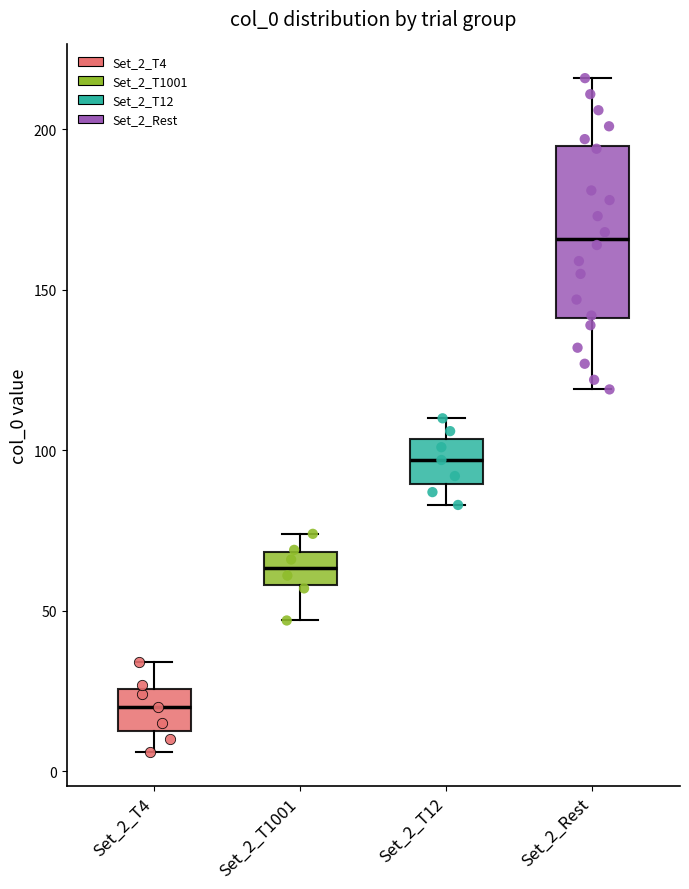

Reading left to right, transcribe this box plot: for each box, give where its median line is, the range the box spans, and where its two whiskers end, as read against the y-axis. The values are not printed on the chart, so give them approximately, as read against the axis.

Set_2_T4: median 20, box 15 to 25, whiskers 5 to 35
Set_2_T1001: median 65, box 60 to 70, whiskers 45 to 75
Set_2_T12: median 95, box 90 to 105, whiskers 85 to 110
Set_2_Rest: median 165, box 140 to 195, whiskers 120 to 215